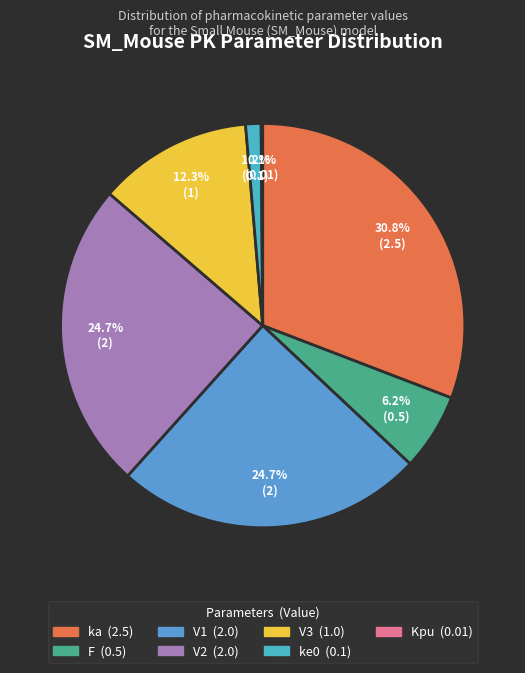

How much of the chart is everything except V1?

75.3%